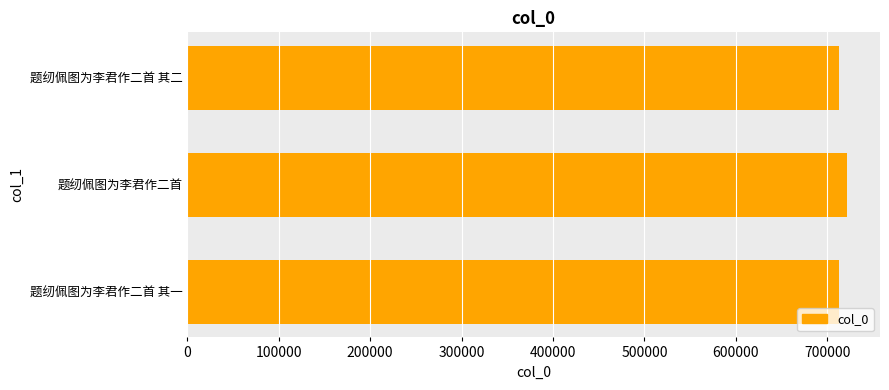

Which label corresponds to the largest value in the chart?

题纫佩图为李君作二首